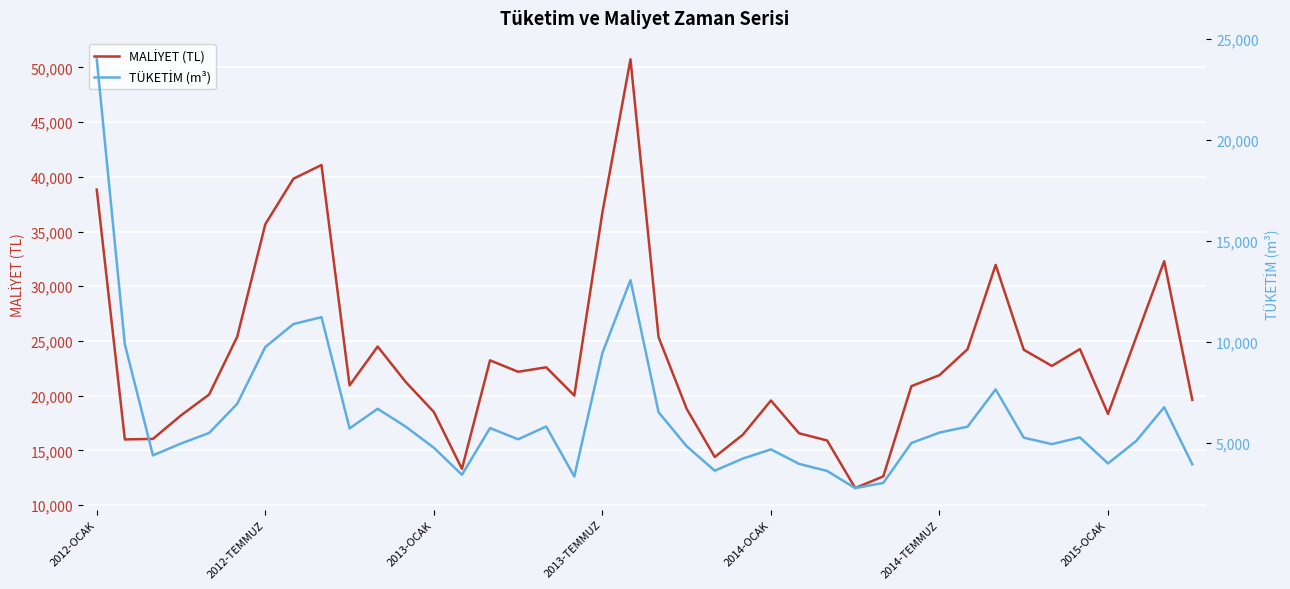

How many series are shown in this chart?

2